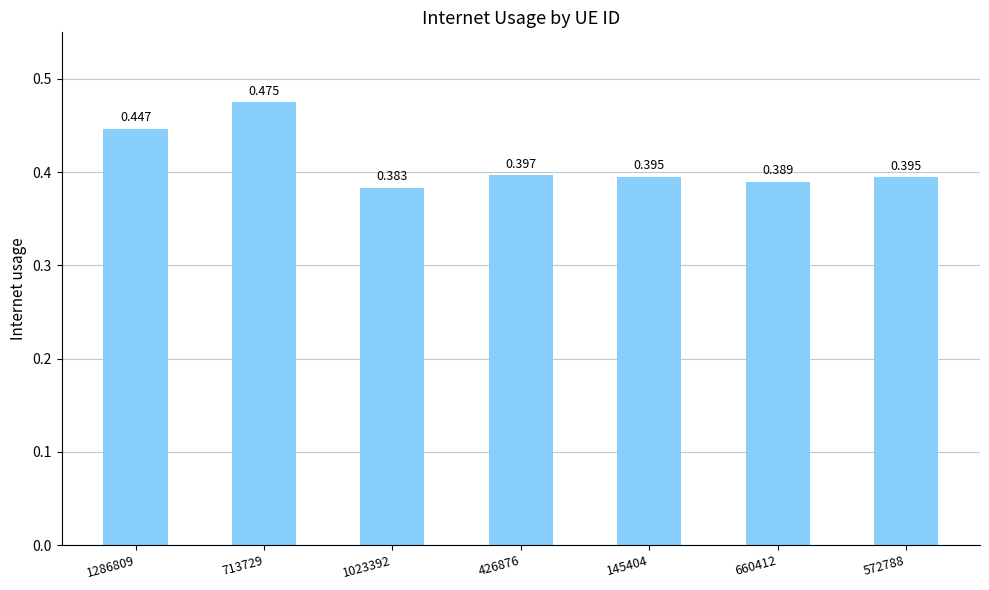

Reading left to right, list all the values displayed in this chart.

1286809=0.4	713729=0.5	1023392=0.4	426876=0.4	145404=0.4	660412=0.4	572788=0.4